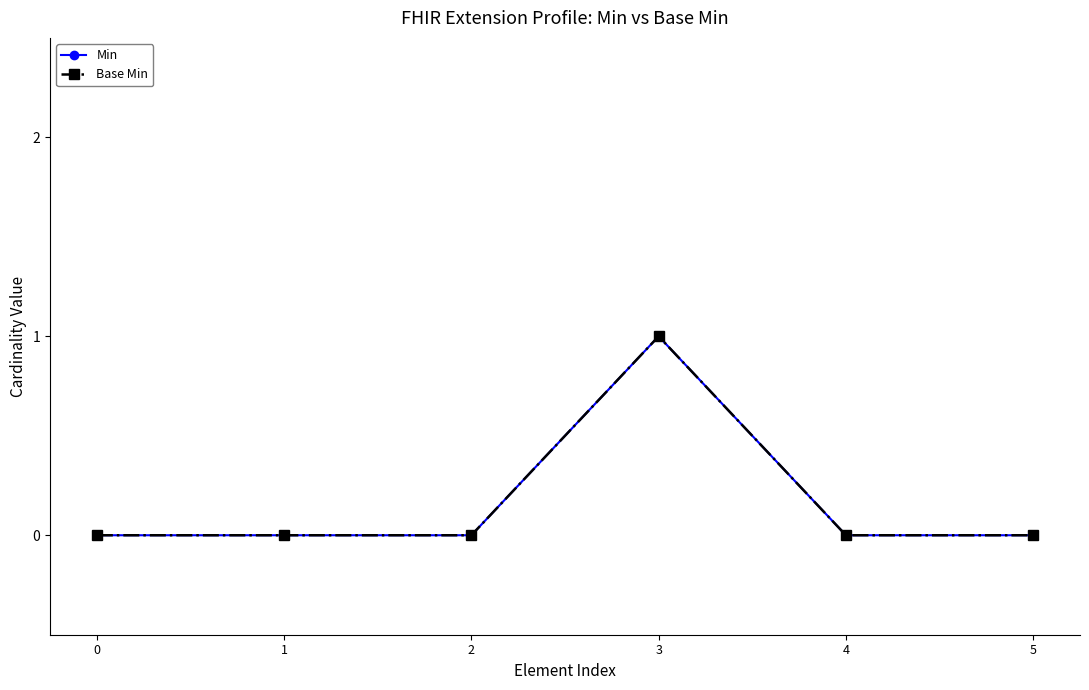

Which series has the widest spread of values?

Min